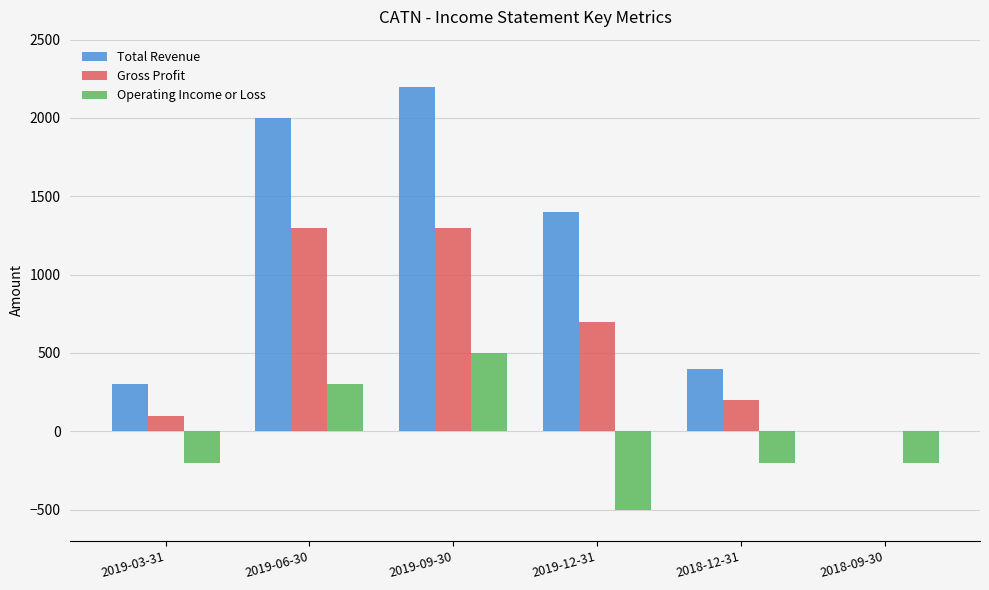

Which category has the highest value across all series?

2019-09-30